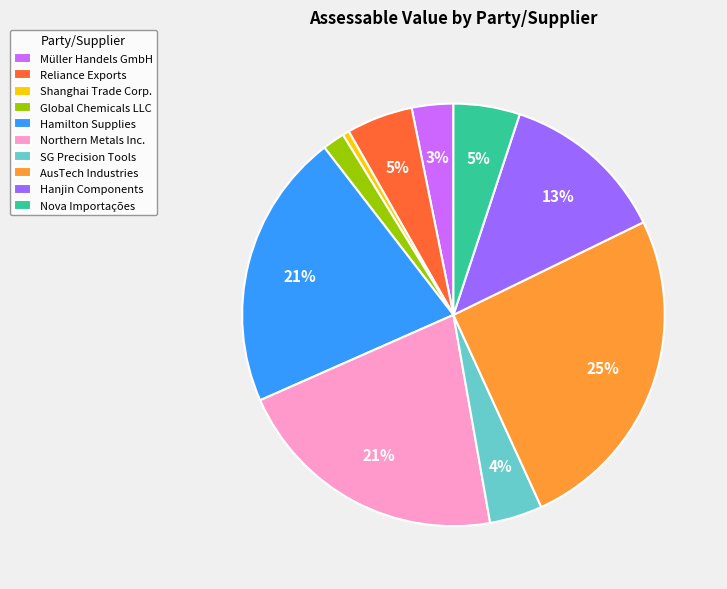

Is the sum of Nova Importações and Hamilton Supplies greater than half?

No